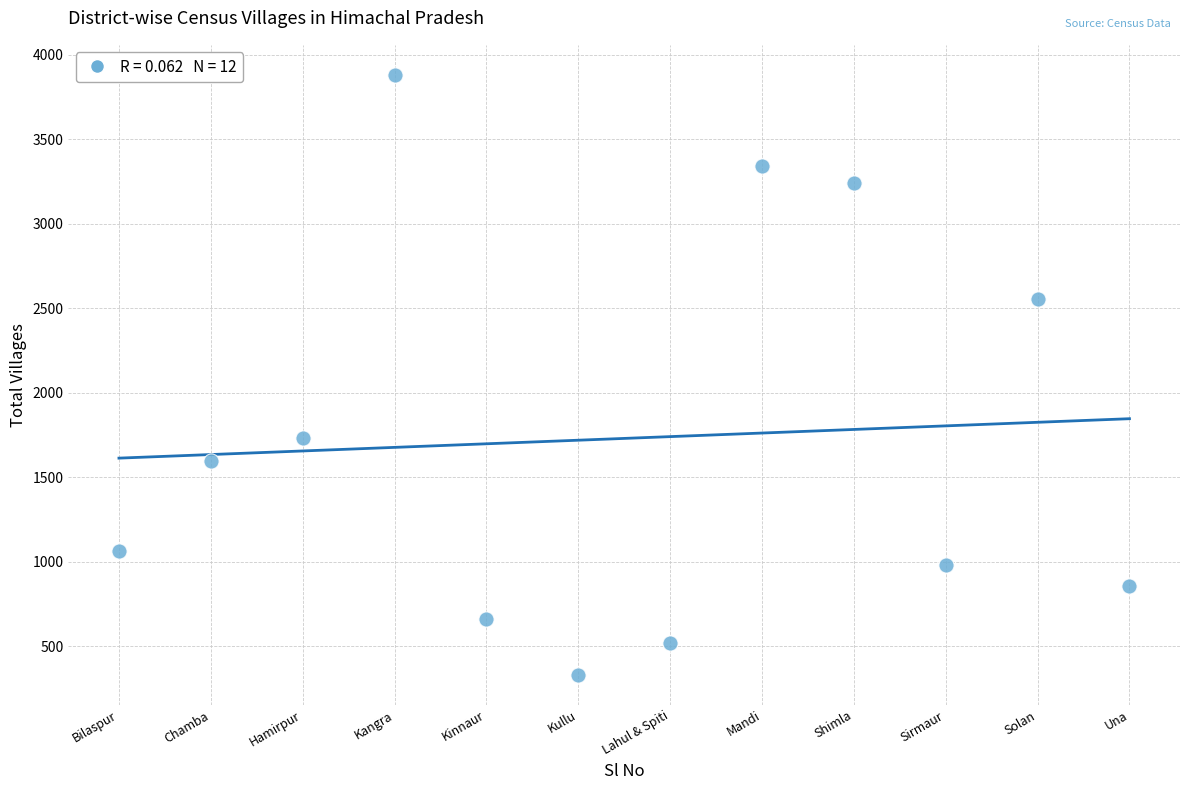

What Y value in the scatter plot is closest to 2106?

1729